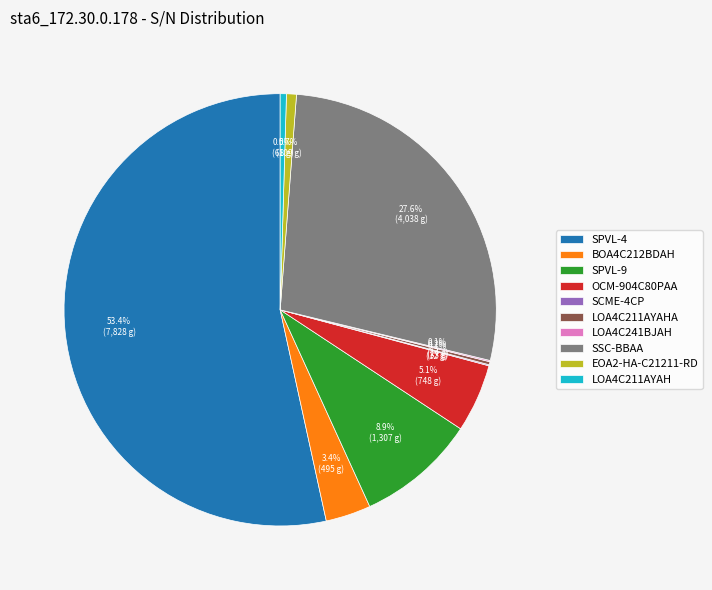

What percentage is NOT represented by OCM-904C80PAA?

94.9%